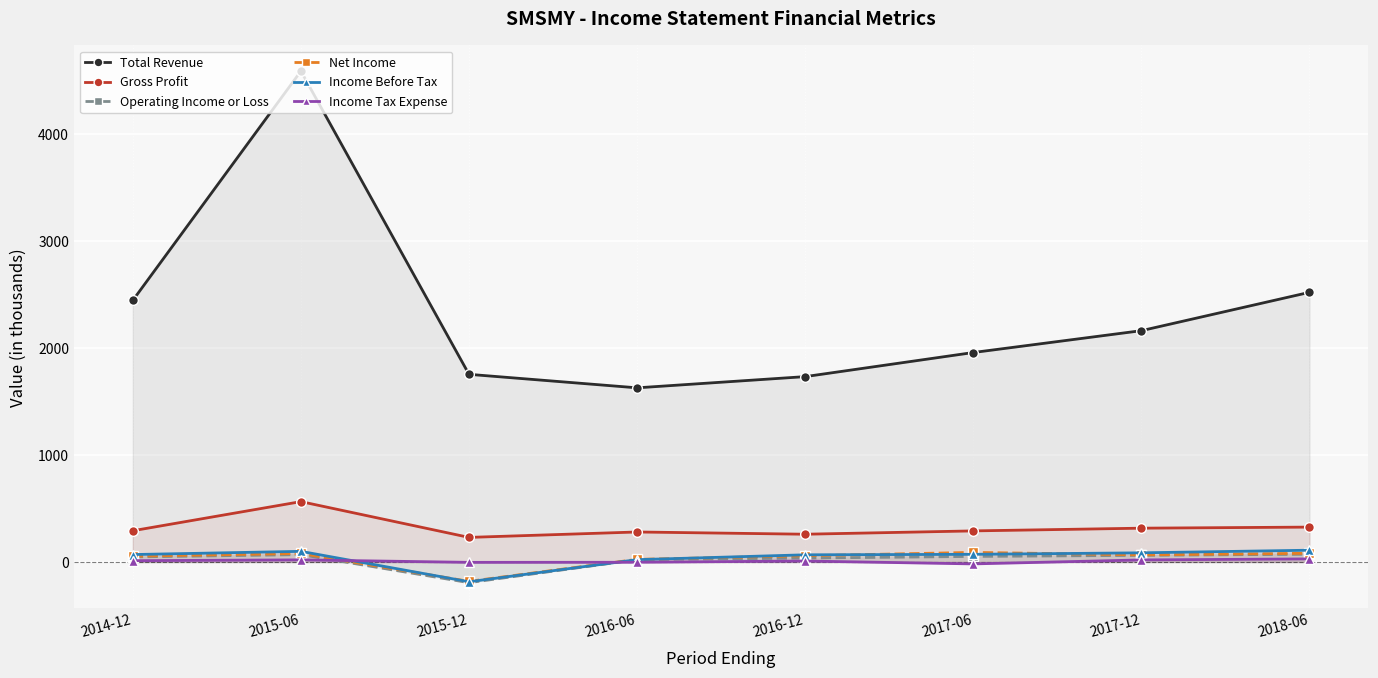

Between which two adjacent categories do Net Income and Income Before Tax first intersect?

2015-06 and 2015-12